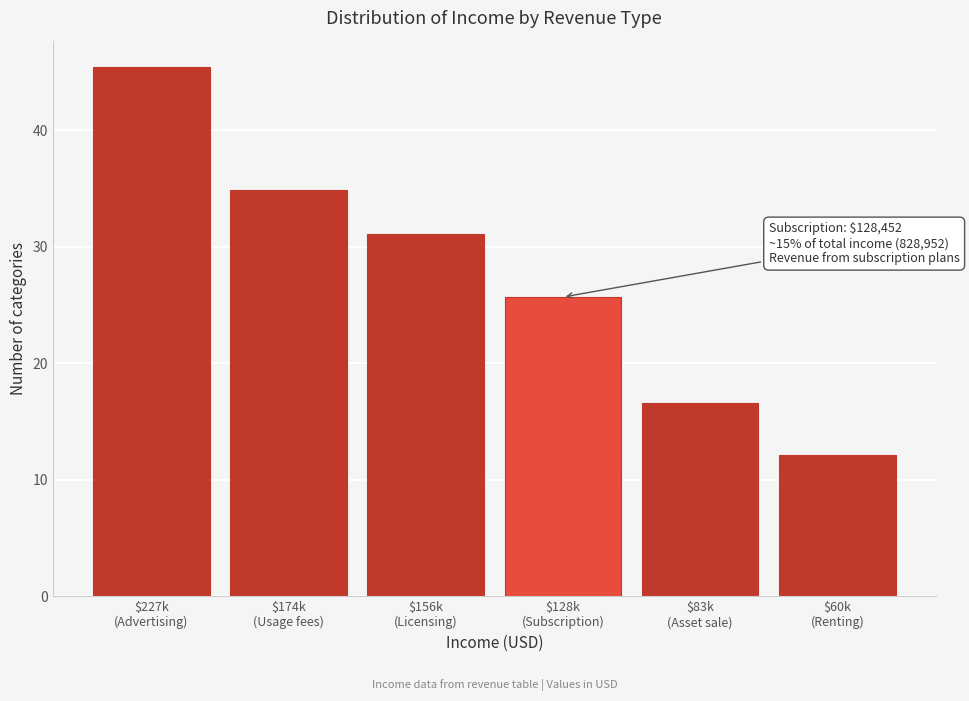

Reading left to right, what are all the values shown in this chart?

45.4	34.9	31.1	25.7	16.6	12.1